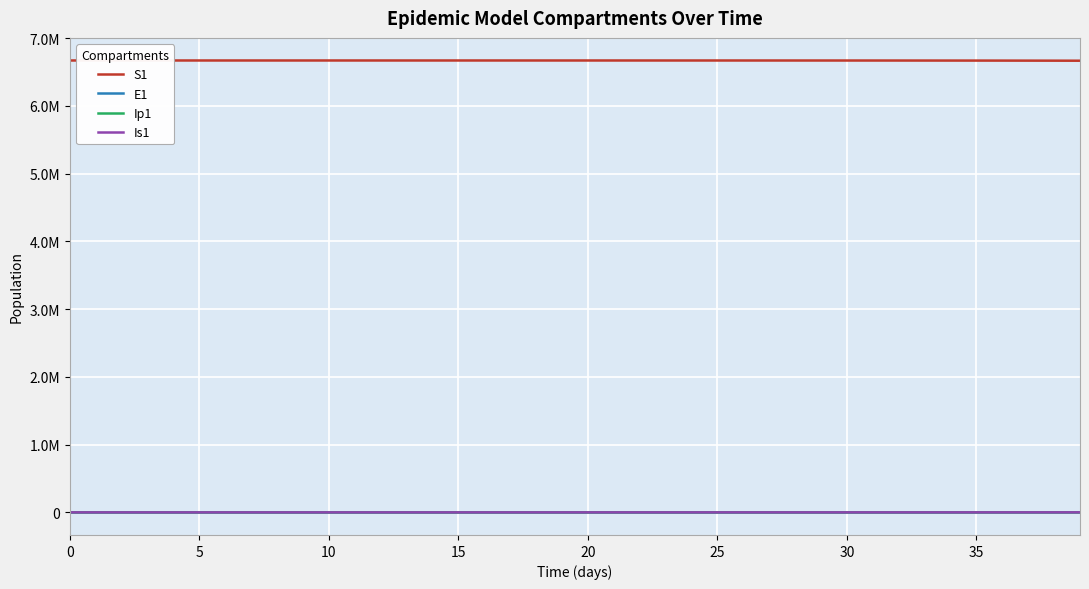

What is the average value of the Is1 series?

70.9